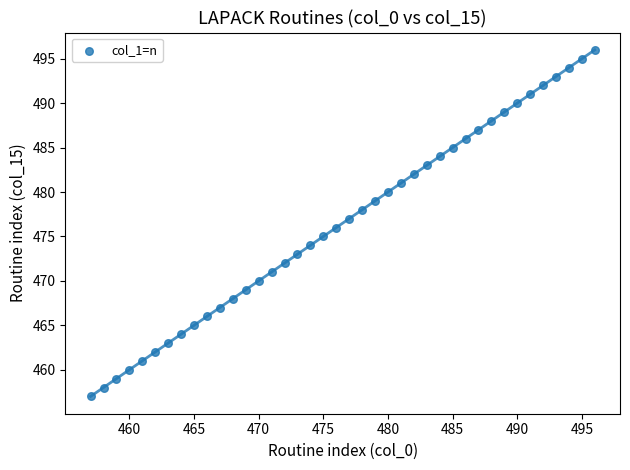

What is the range of X values (max minus min)?

39